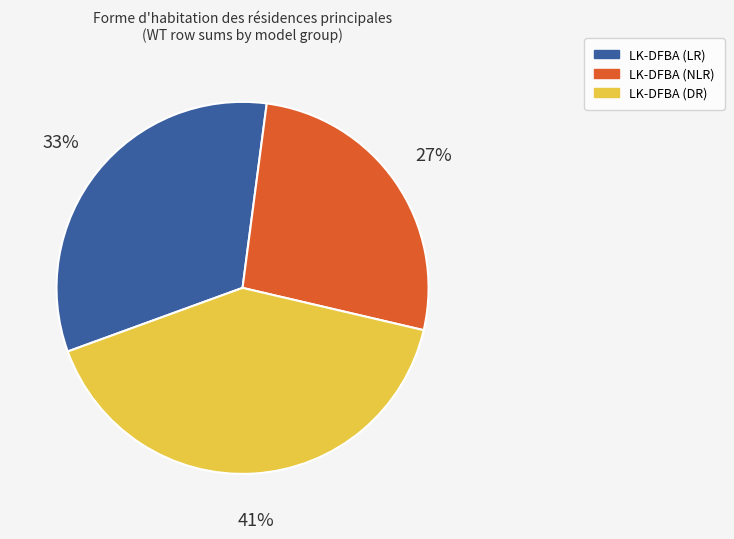

To the nearest percent, what is the average slice percentage?

33%